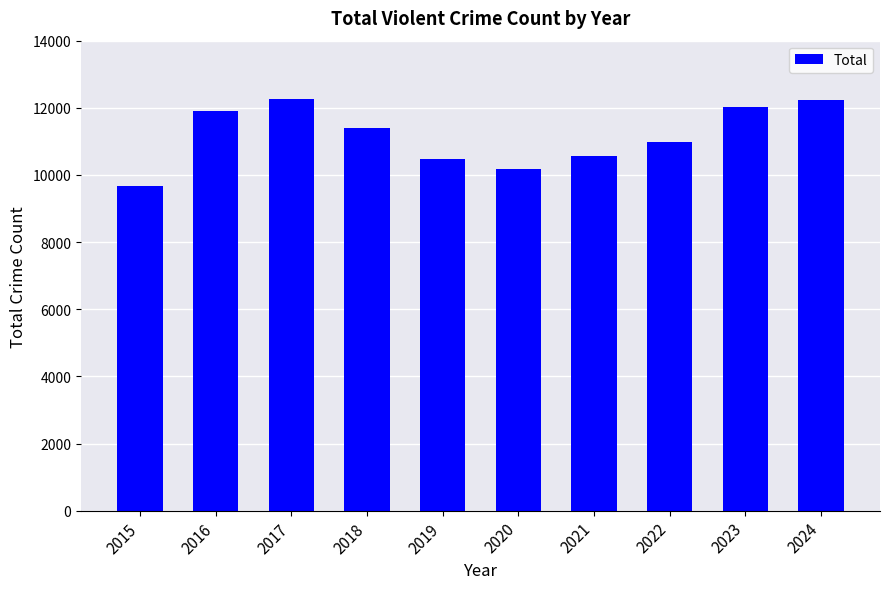

What is the approximate value at 2023, to the nearest 100?

12000